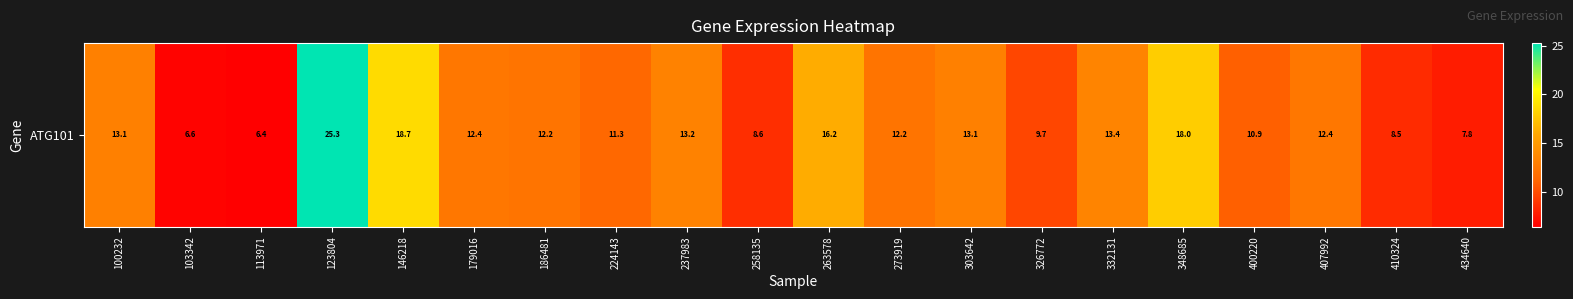

How many categories are shown in the chart?

20